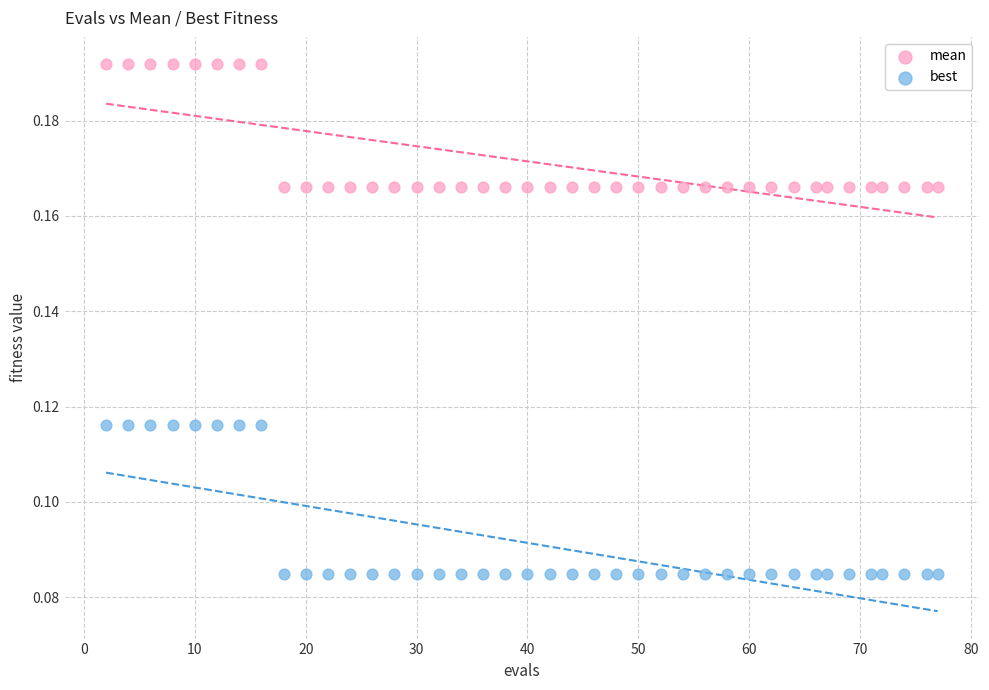

Across all data points, what is the range of X values (max minus min)?

75.0